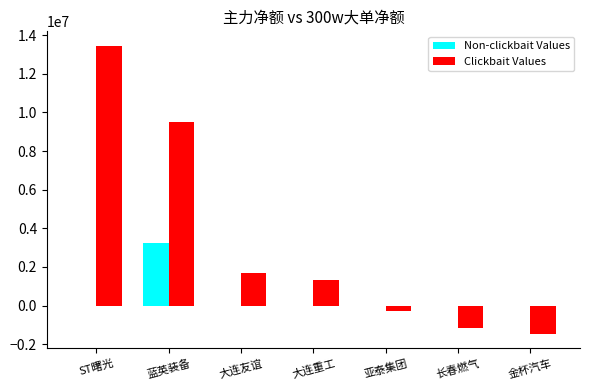

Reading left to right, list all the values displayed in this chart.

Non-clickbait Values: ST曙光=0	蓝英装备=3259998	大连友谊=0	大连重工=0	亚泰集团=0	长春燃气=0	金杯汽车=0
Clickbait Values: ST曙光=13456816	蓝英装备=9517291	大连友谊=1678036	大连重工=1330326	亚泰集团=-298942	长春燃气=-1140802	金杯汽车=-1467040